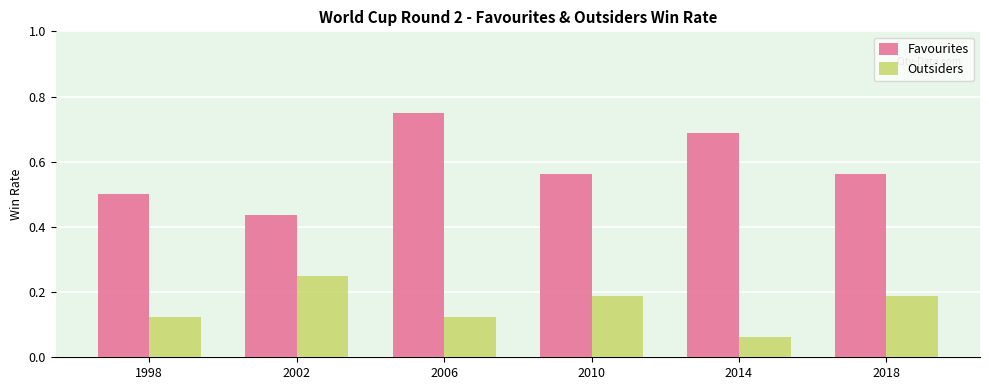

True or false: Outsiders has a value of 0.0 at 2006.

False